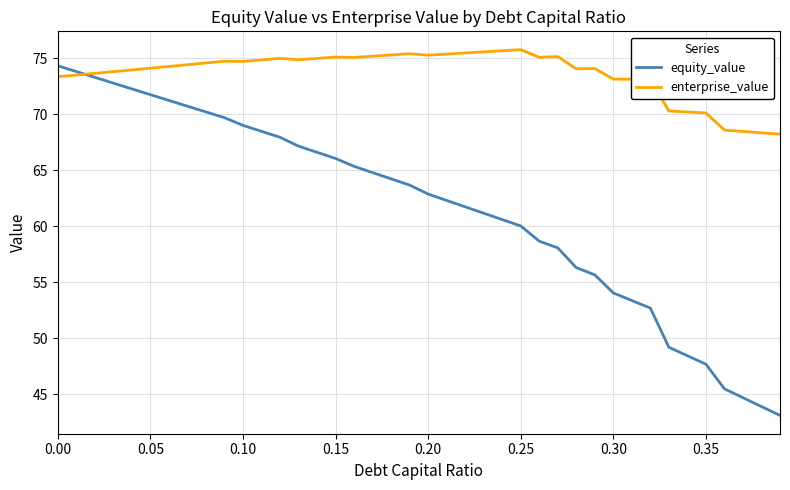

Which series has the widest spread of values?

equity_value